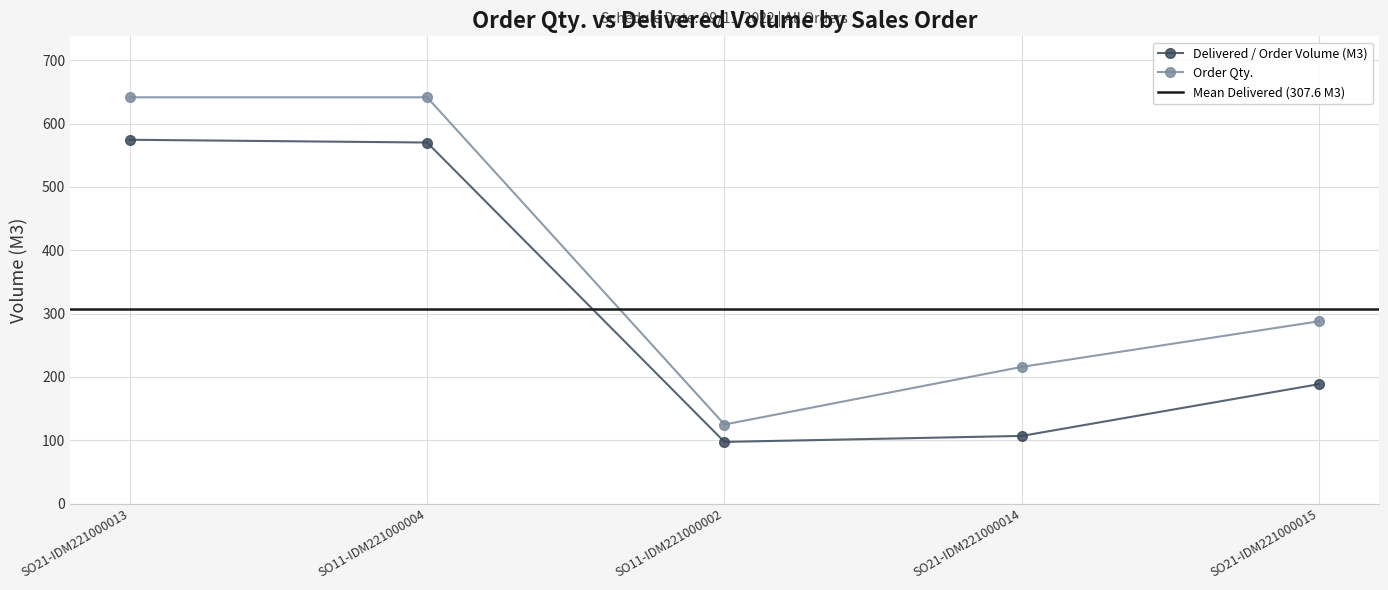

At how many categories does at least one series exceed 533?

2